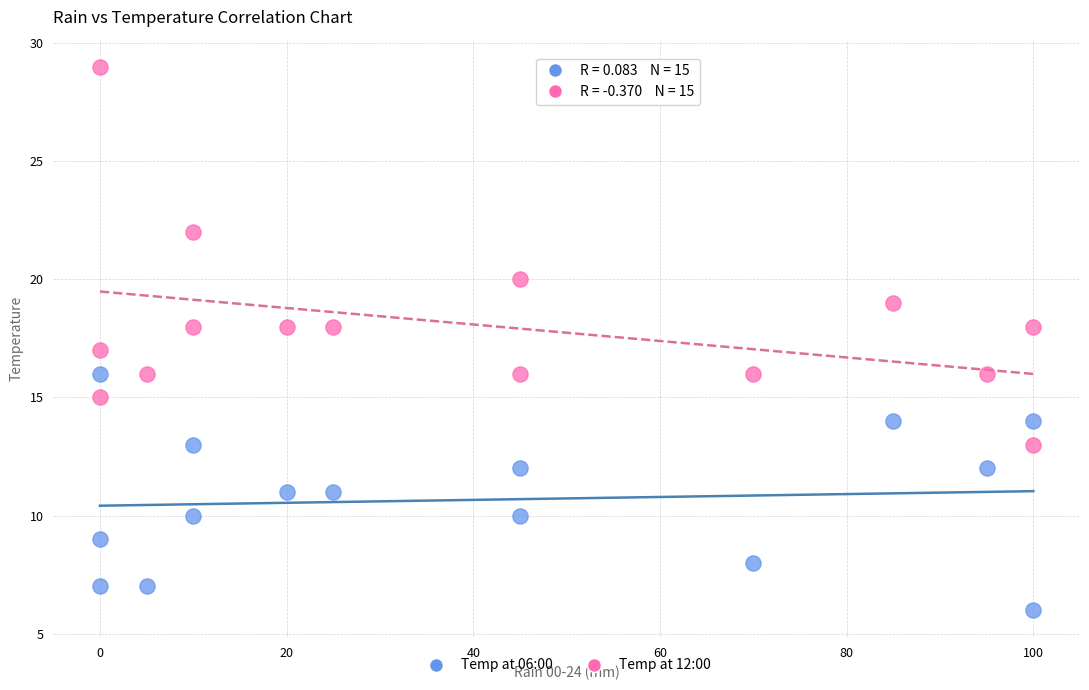

Which series has the largest Y range (max minus min)?

Temp at 12:00